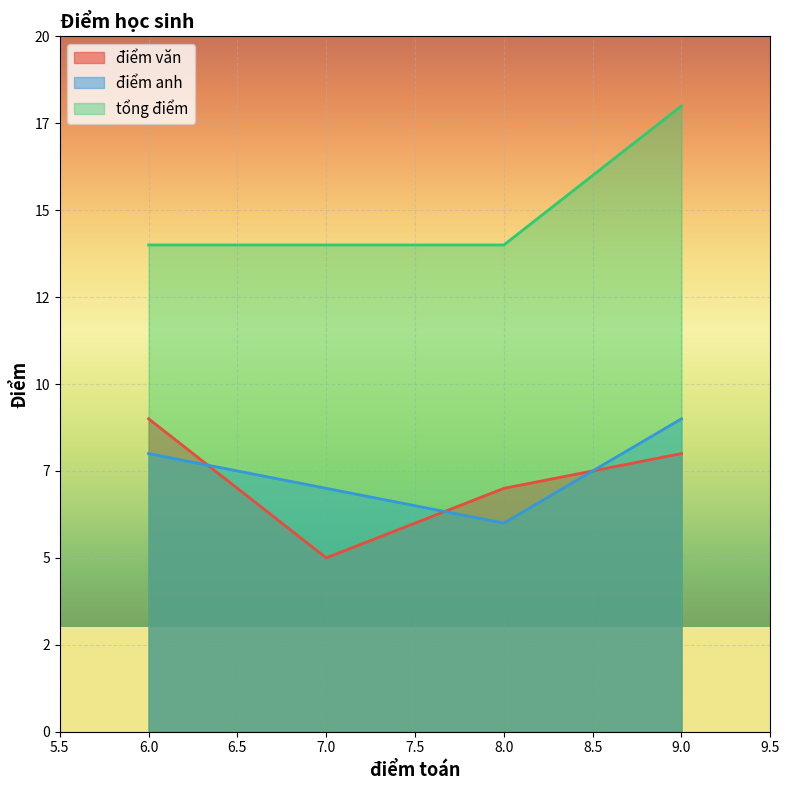

In điểm văn, how many points are lower than both neighbors (excluding endpoints)?

1